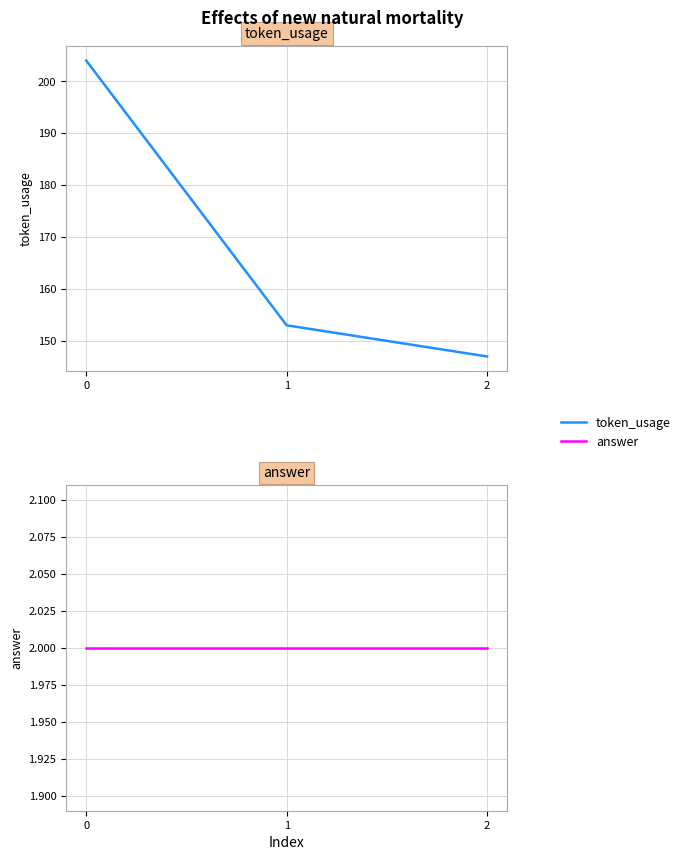

Read the answer value at 1.

2